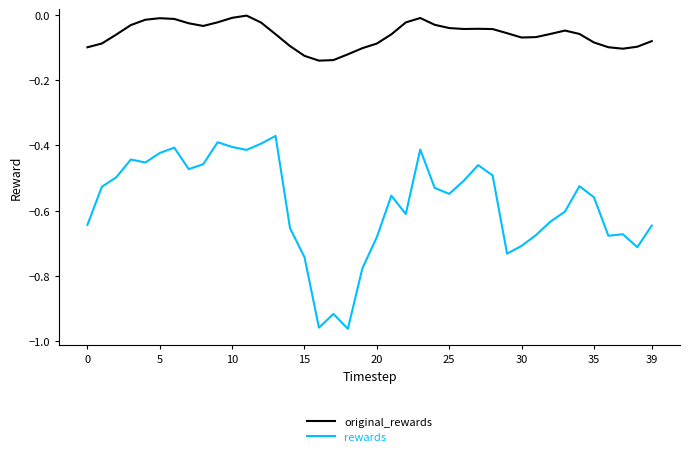

Which series has the widest spread of values?

rewards